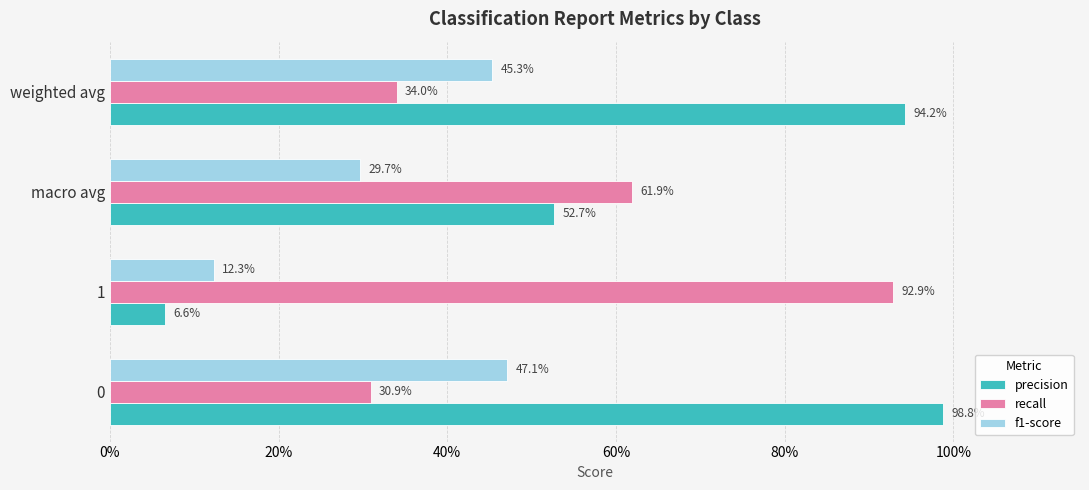

What position from the right is 0%?

4